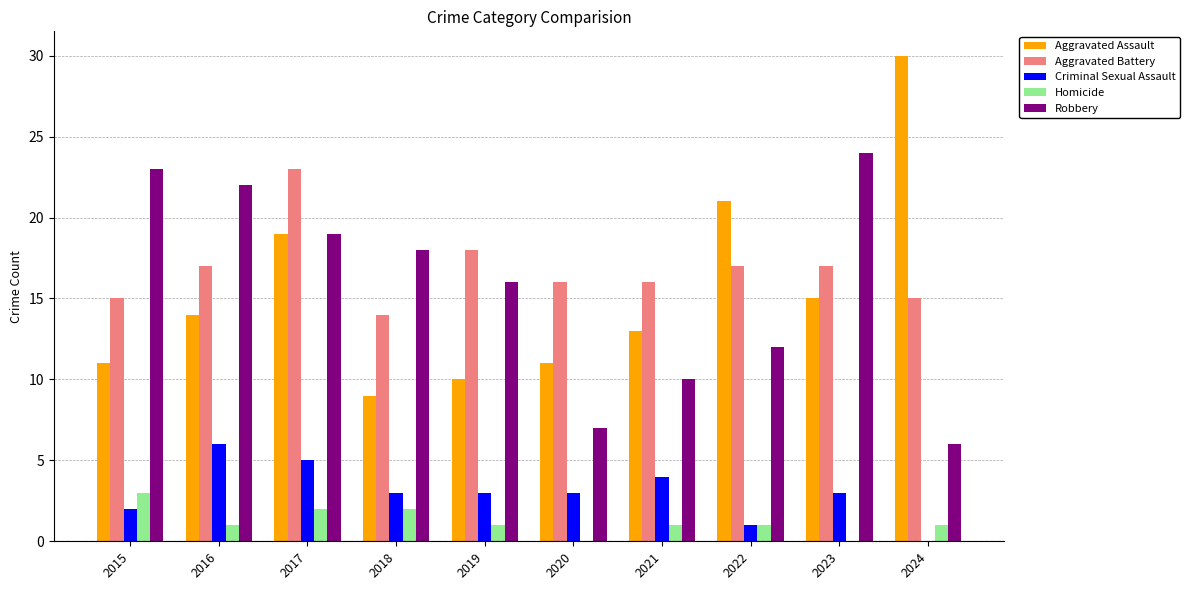

Between 2015 and 2021, which series saw the biggest shift?

Robbery